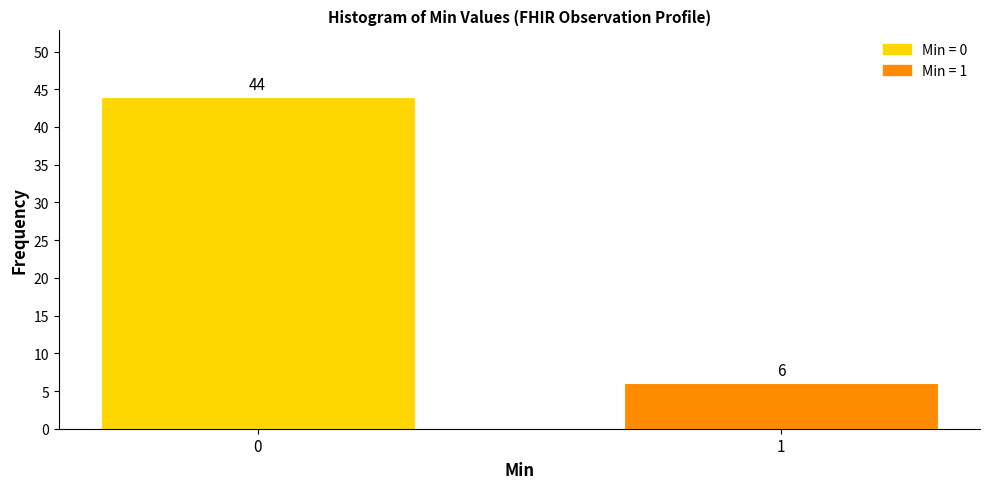

Reading left to right, what are all the values shown in this chart?

44	6